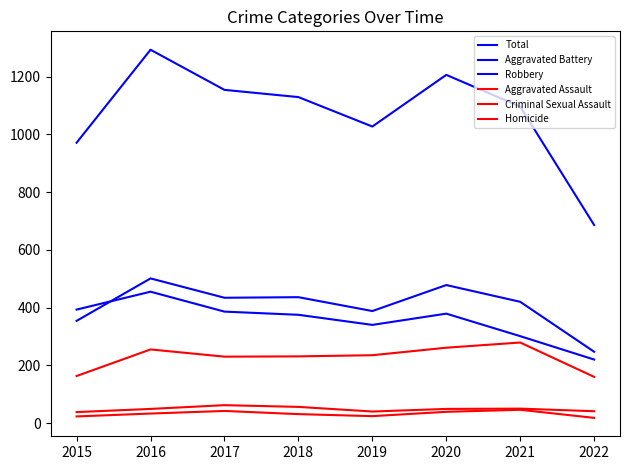

In Homicide, how many points are lower than both neighbors (excluding endpoints)?

1